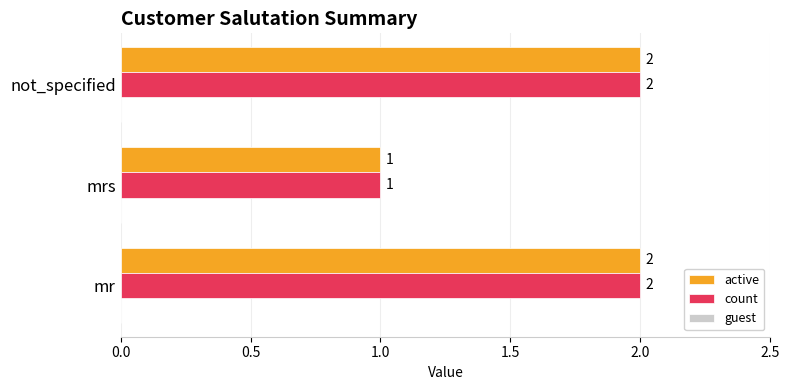

How many data points does each series have?

3